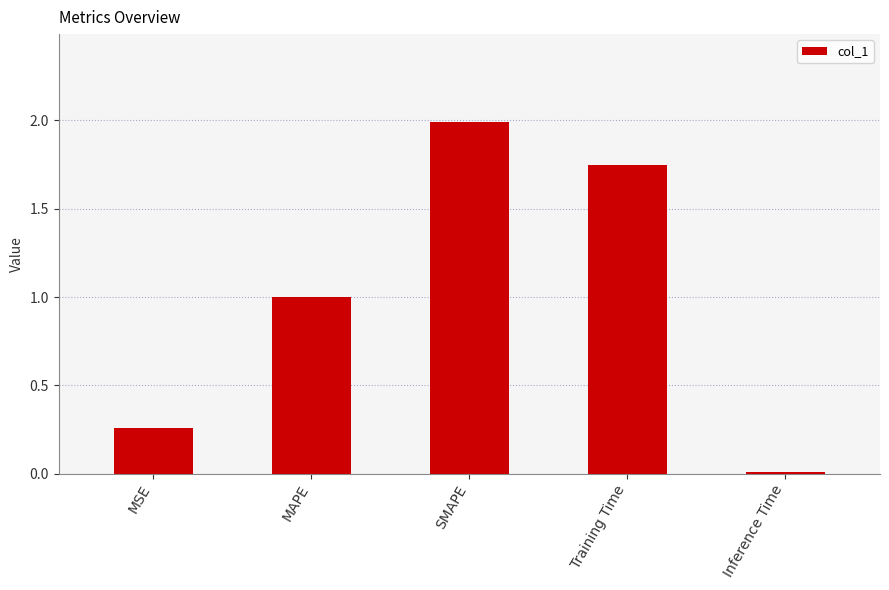

Where is the data nearest to the value 1?

MAPE